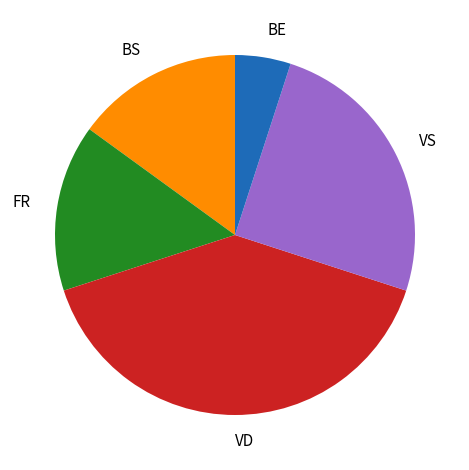

How many slices are in this pie chart?

5